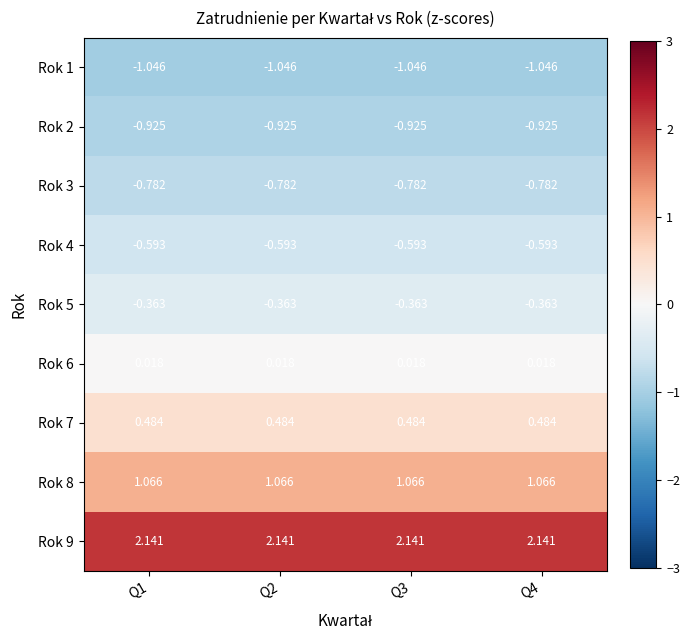

Rank the series at Q3 from highest to lowest value.

Rok 9, Rok 8, Rok 7, Rok 6, Rok 5, Rok 4, Rok 3, Rok 2, Rok 1